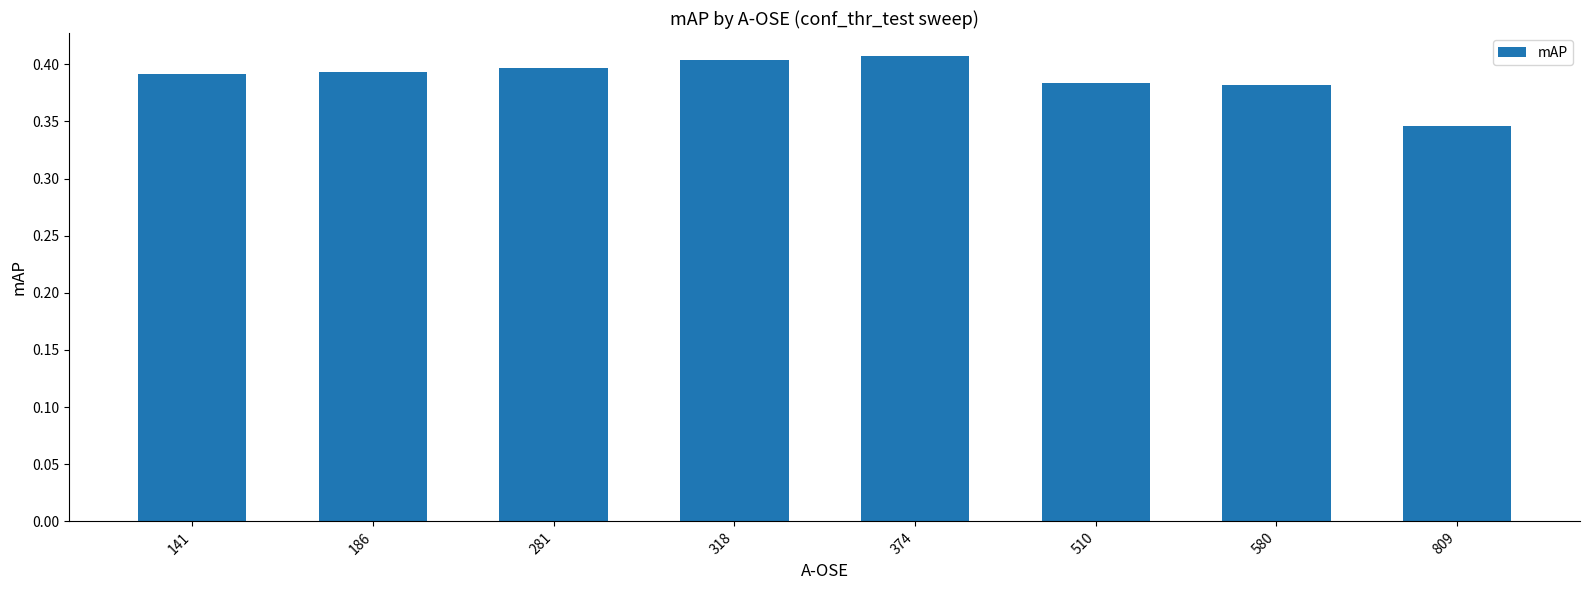

How many values are between 0 and 1?

8